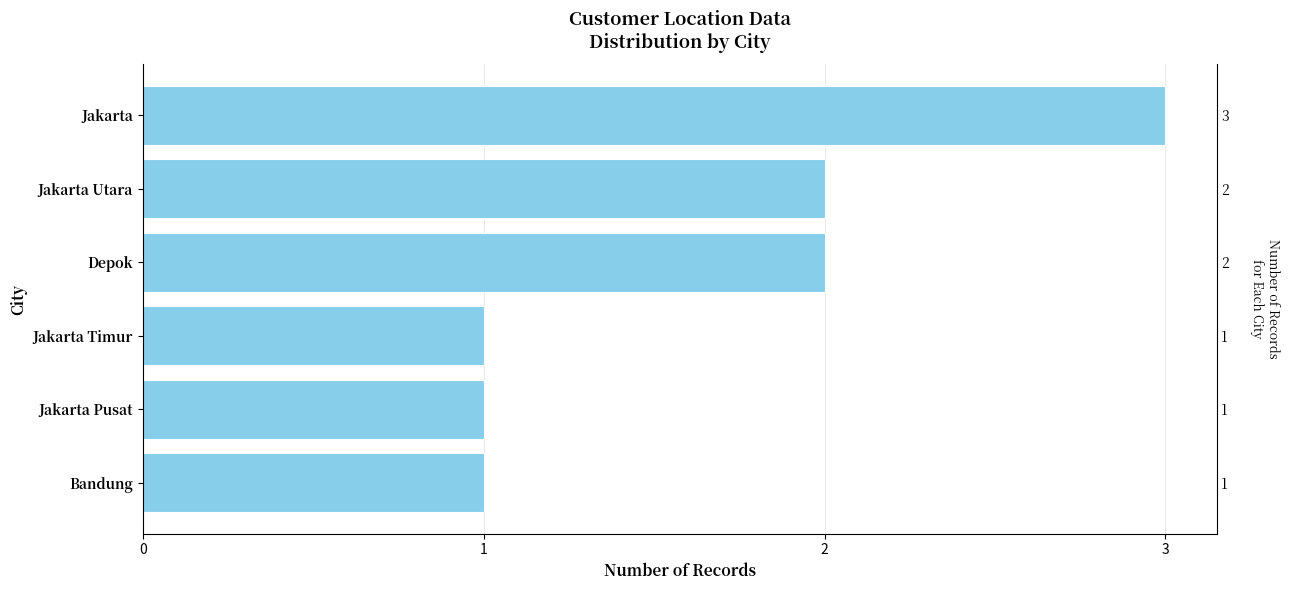

What is the value of the 2nd bar from the left?

2